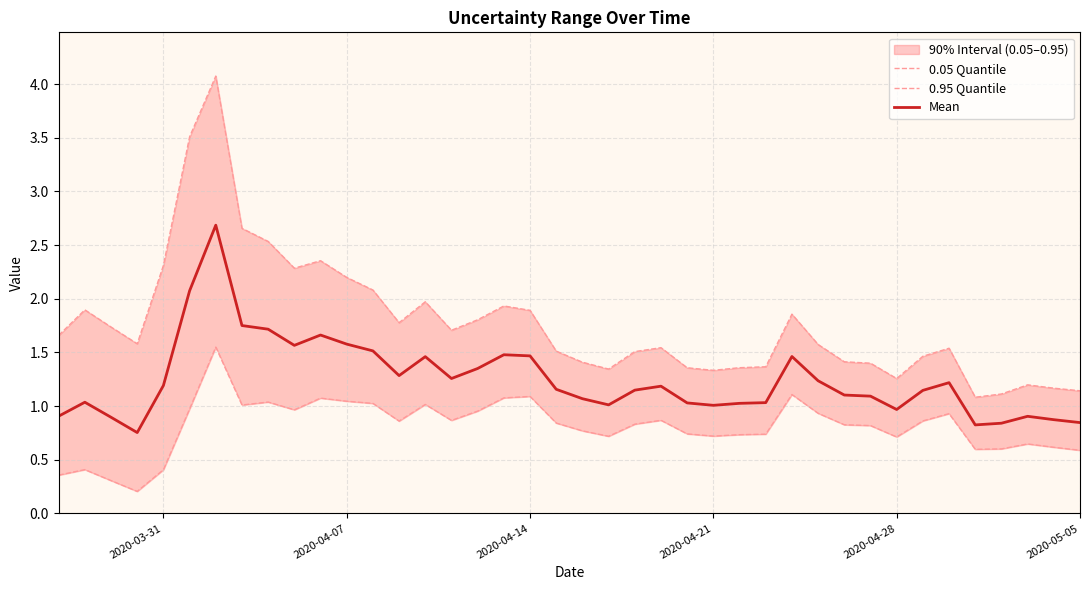

Is it true that Mean equals 0.9 at 2020-04-07?

False